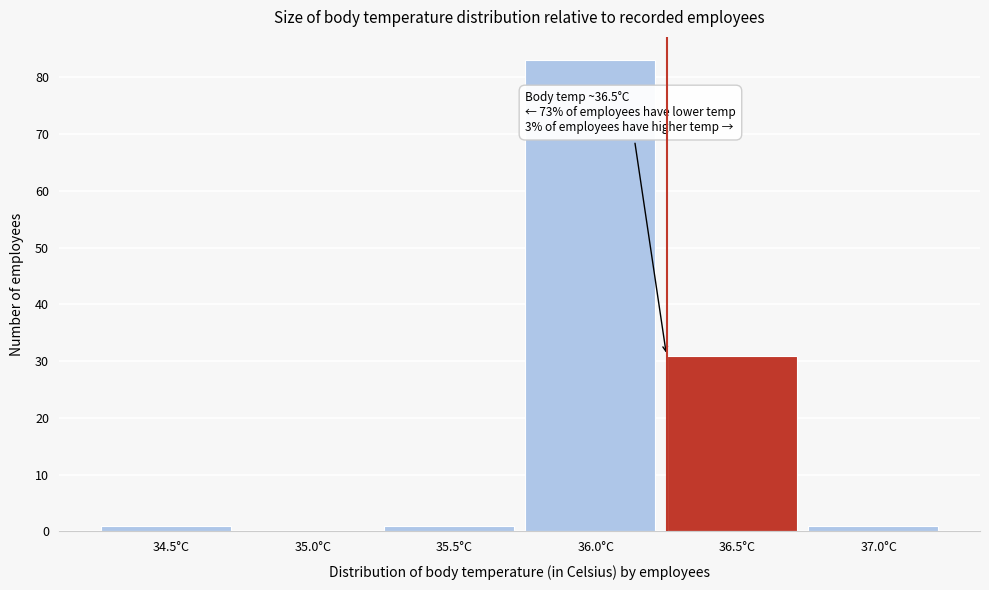

Reading right to left, list all the values displayed in this chart.

37.0°C=1	36.5°C=31	36.0°C=83	35.5°C=1	35.0°C=0	34.5°C=1